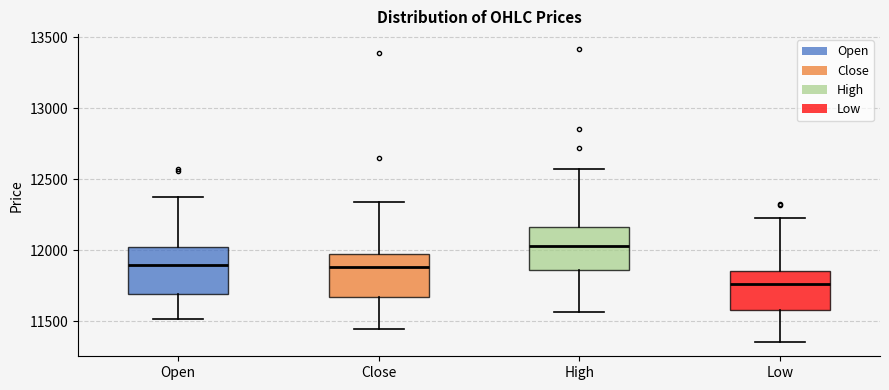

Reading left to right, transcribe this box plot: for each box, give where its median line is, the range the box spans, and where its two whiskers end, as read against the y-axis. The values are not printed on the chart, so give them approximately, as read against the axis.

Open: median 11900, box 11700 to 12000, whiskers 11500 to 12400
Close: median 11900, box 11650 to 12000, whiskers 11450 to 12350
High: median 12050, box 11850 to 12150, whiskers 11550 to 12600
Low: median 11750, box 11600 to 11850, whiskers 11350 to 12250